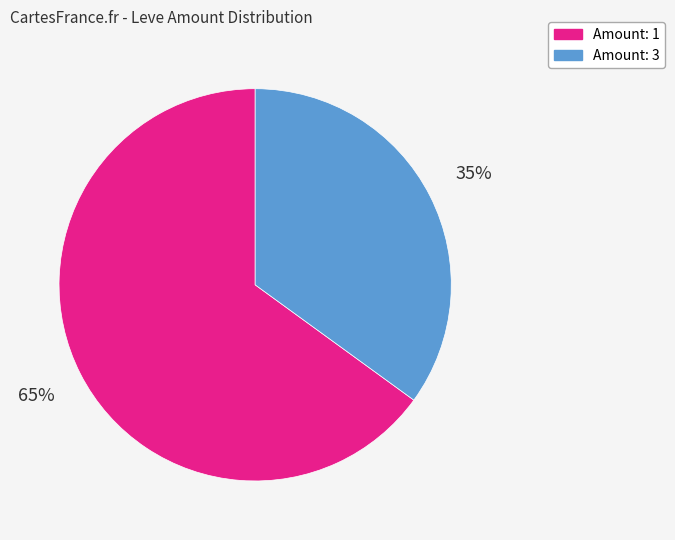

To the nearest percent, what is the average slice percentage?

50%